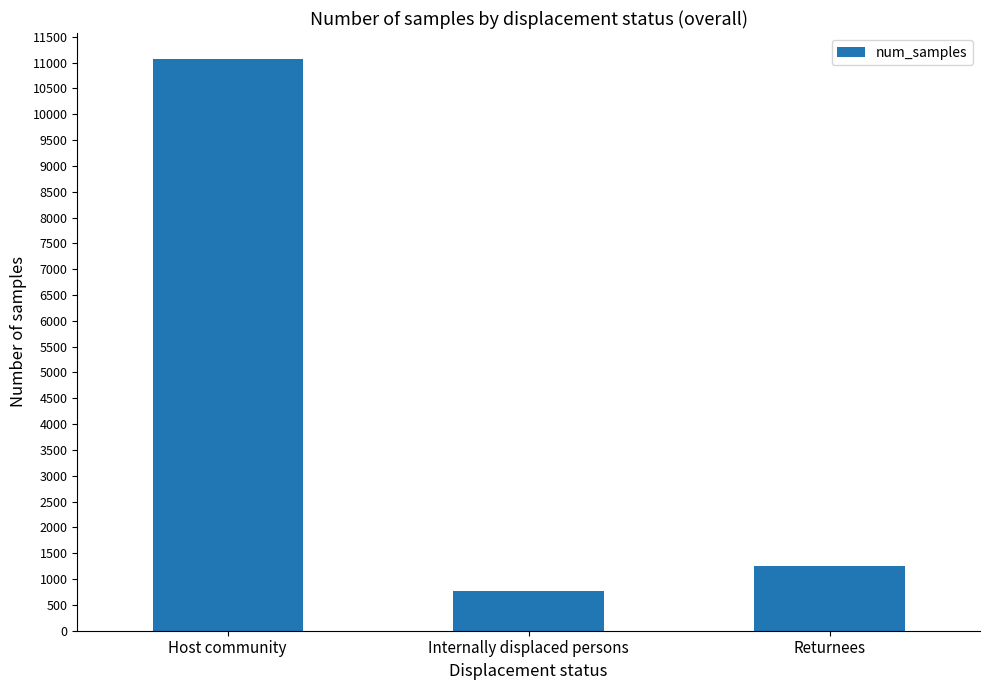

What is the greatest value displayed?

11072